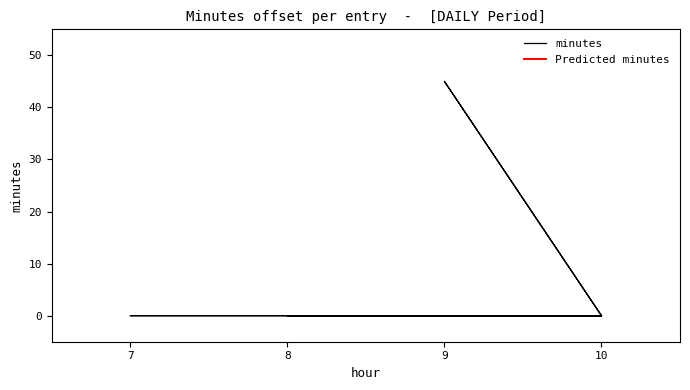

How many values exceed 0?

1